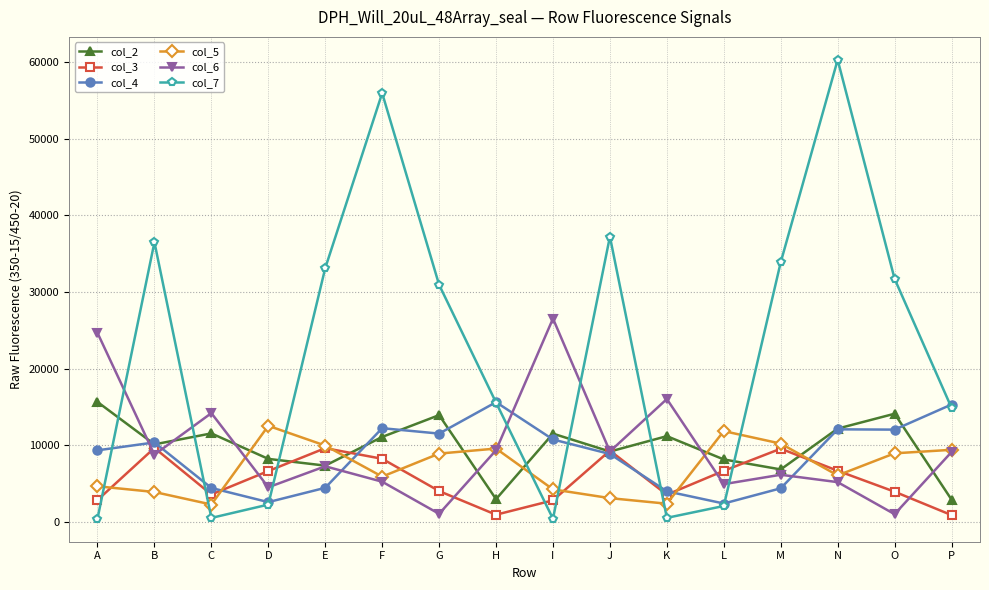

What are all the series names shown in the legend?

col_2, col_3, col_4, col_5, col_6, col_7